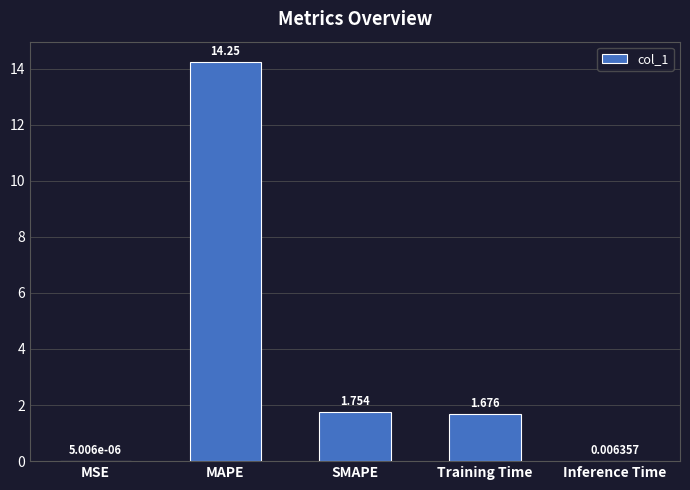

Is it true that the value at MAPE is 14.2?

True